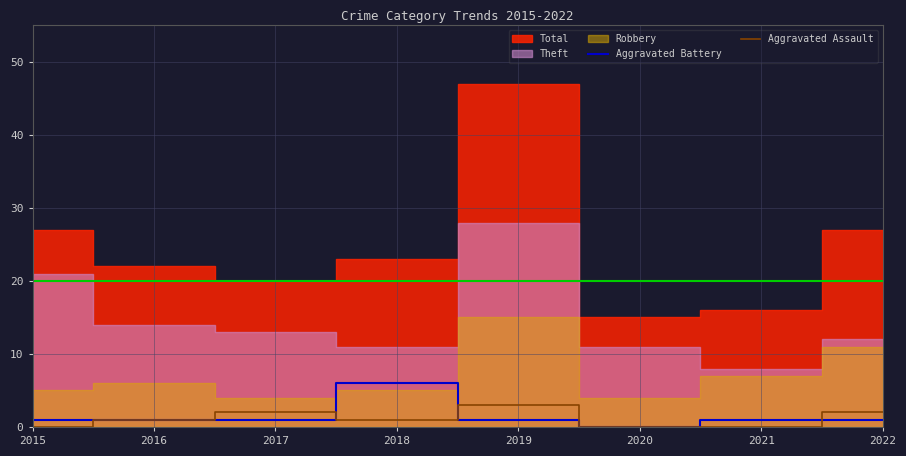

The value of Aggravated Assault at 2018 is 1. True or false?

True